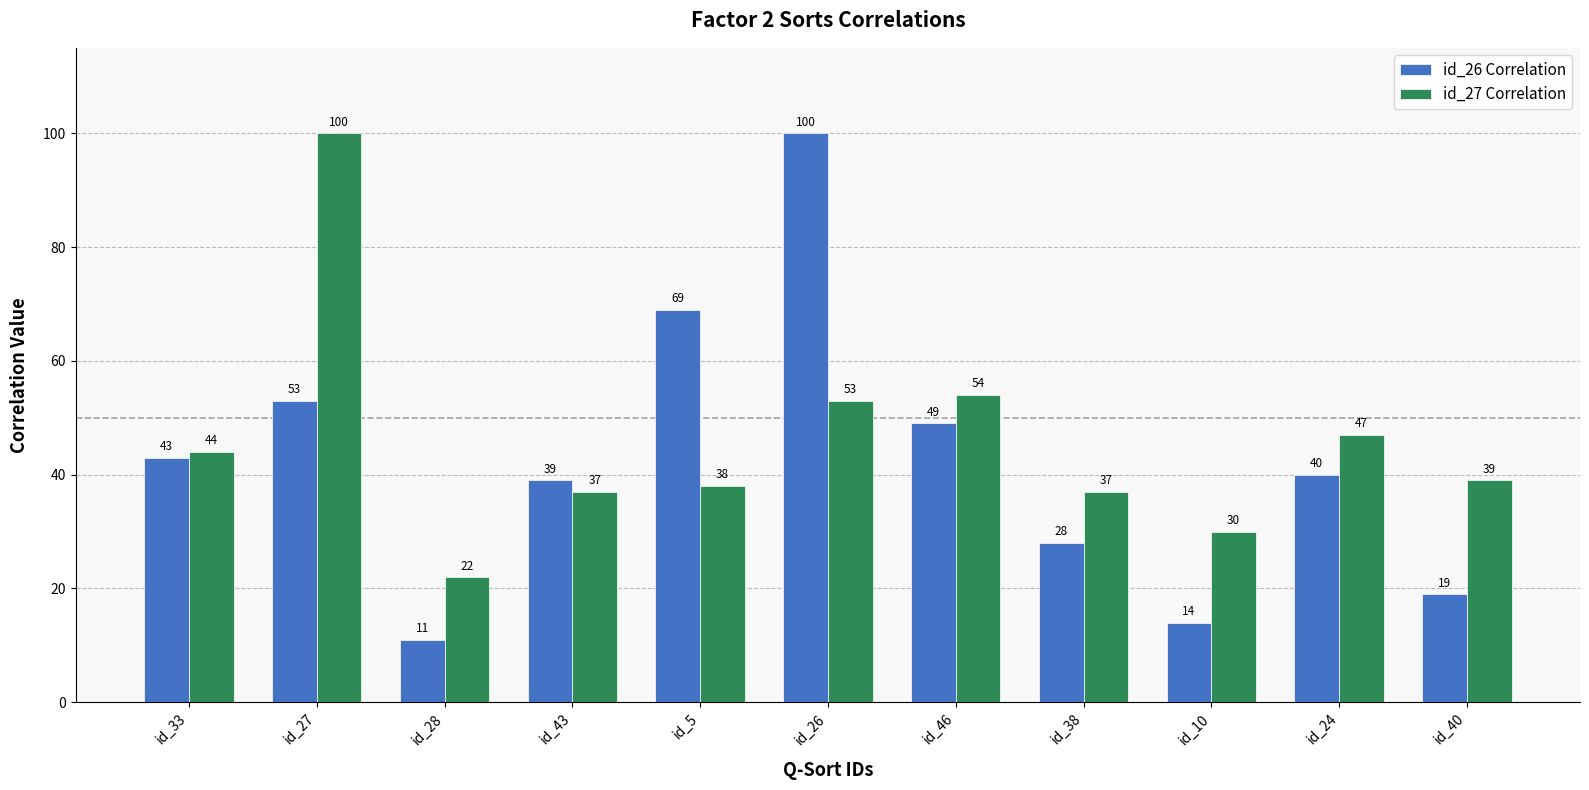

How many bars are there in total?

22